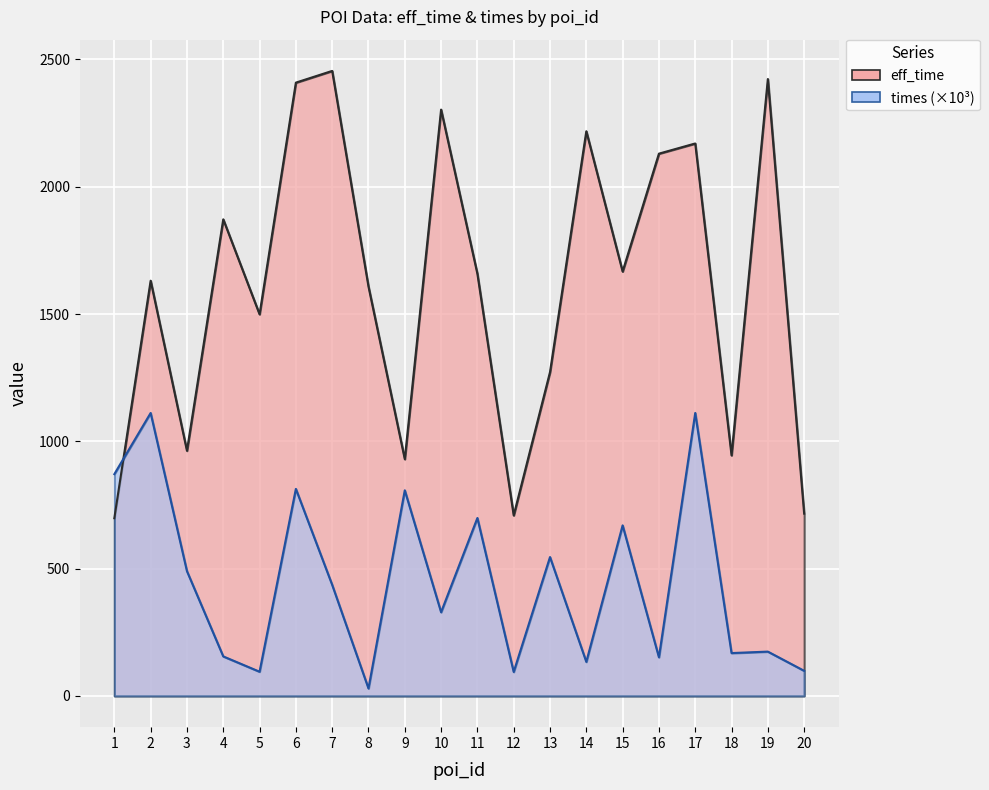

What is the sum of the eff_time values at 8 and 17?

3778.0